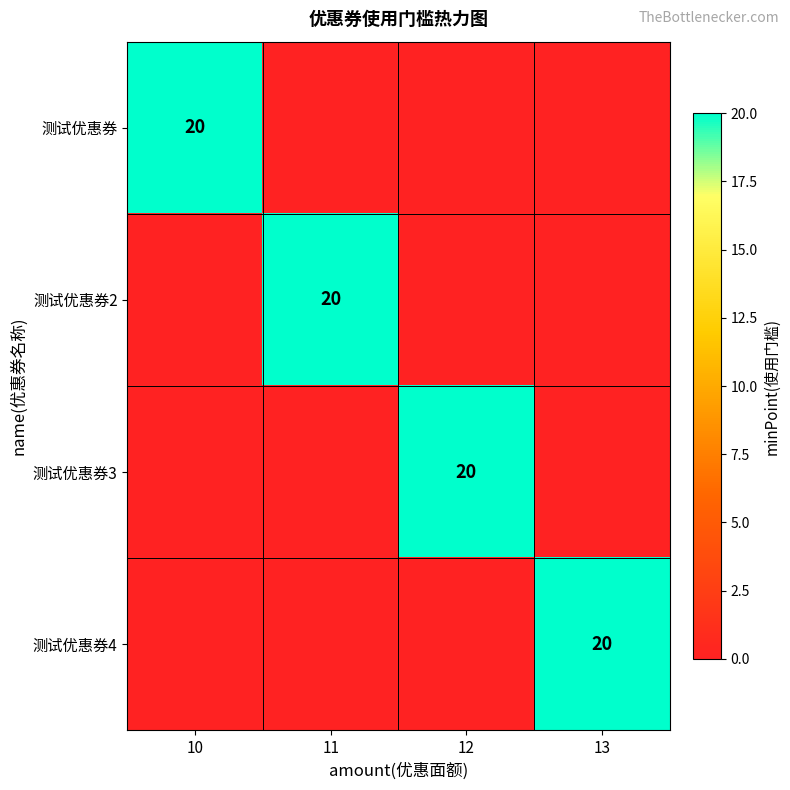

The 测试优惠券3 series shows 5 at 12. True or false?

False